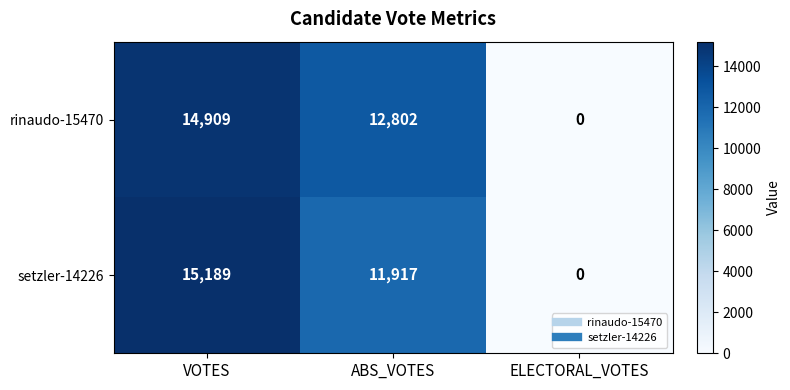

What is the total value across all series at ABS_VOTES?

24719